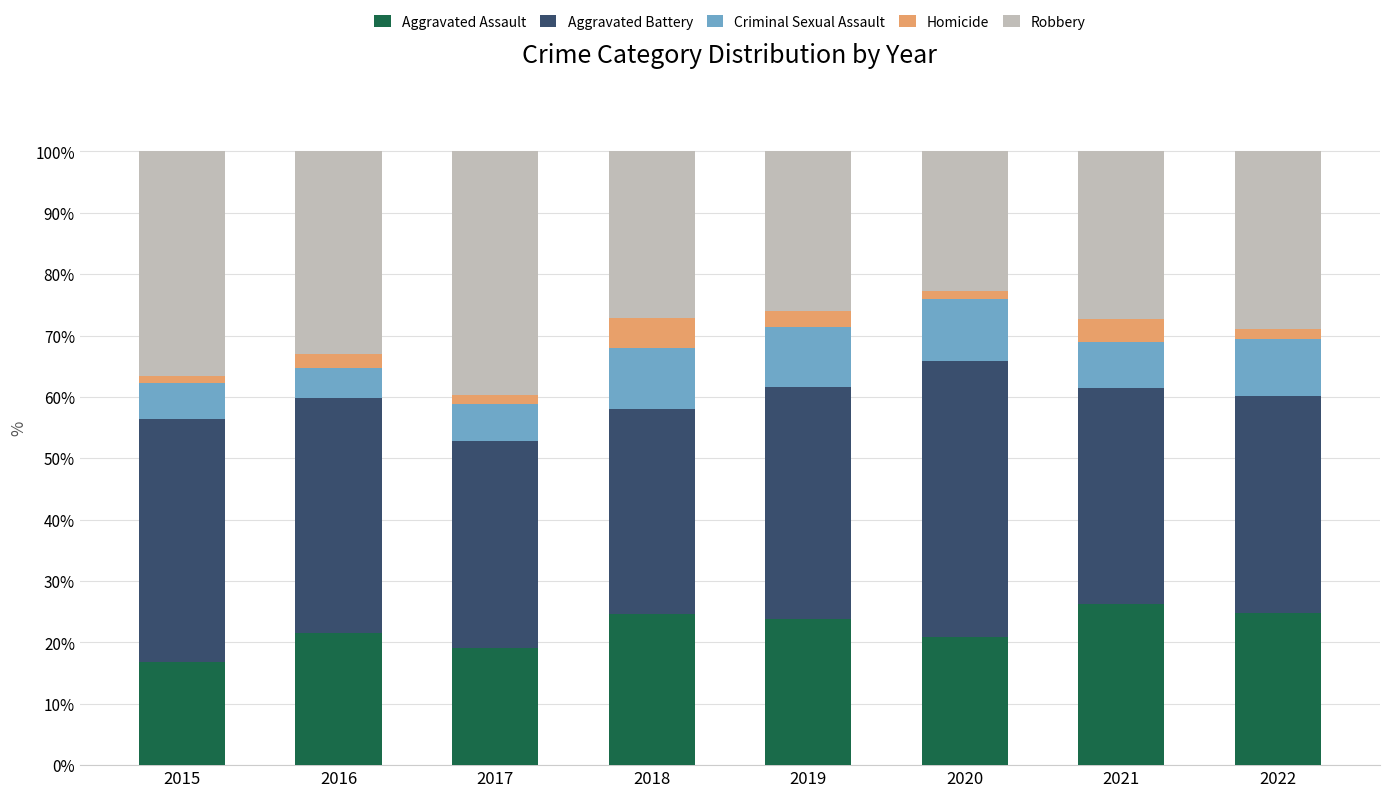

The value of Aggravated Assault at 2022 is 24.9. True or false?

True